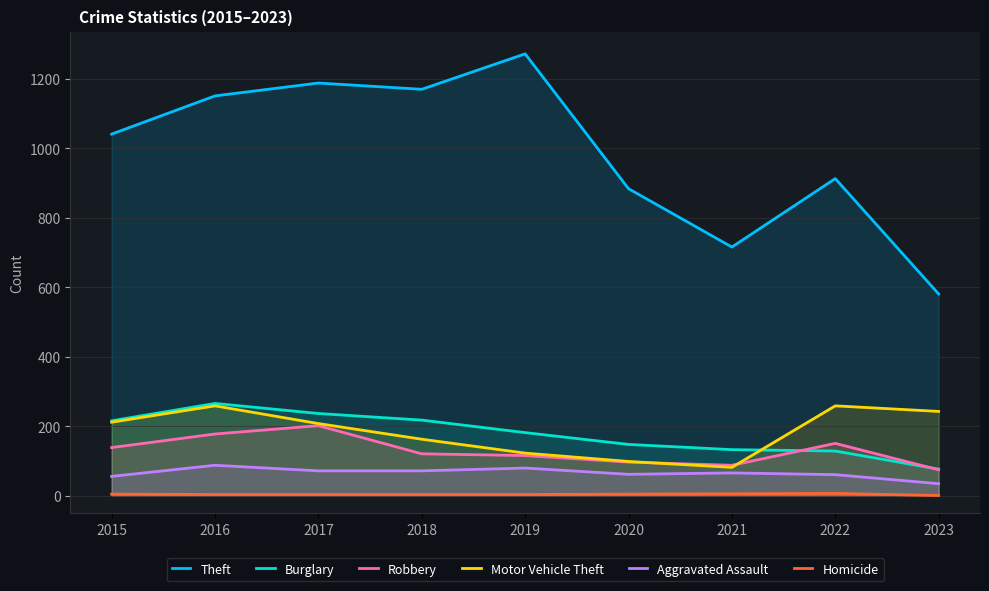

True or false: Theft and Aggravated Assault cross at least once.

False